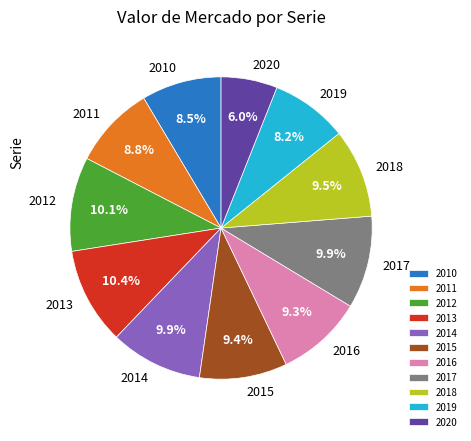

To the nearest percent, what percentage of the pie is 2016?

9%